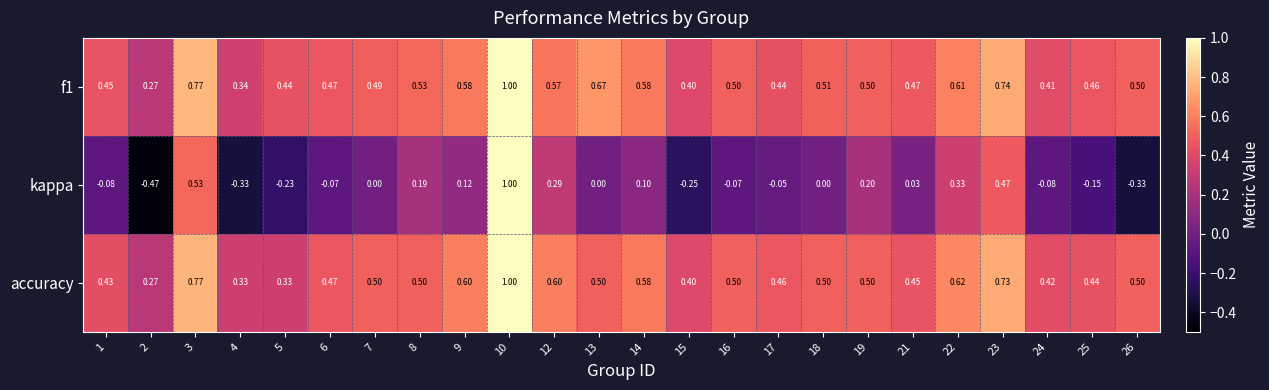

Count the number of categories in the chart.

24